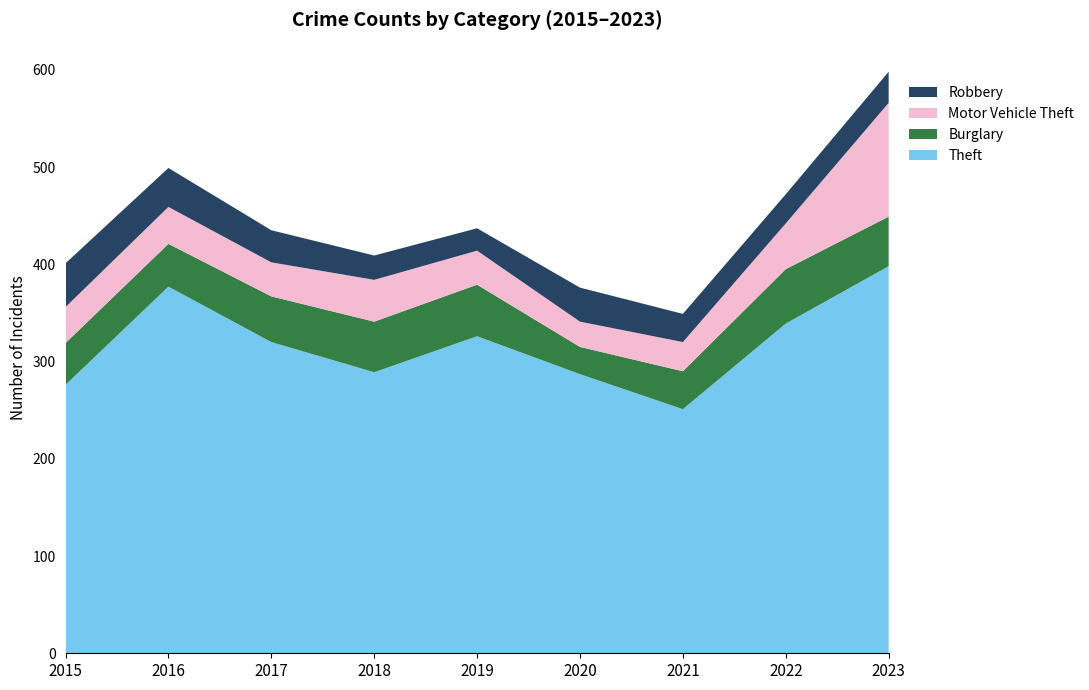

Reading right to left, transcribe all the data shown in this chart.

Theft: 398	339	251	287	326	289	320	377	276
Burglary: 51	56	39	28	53	52	47	44	43
Motor Vehicle Theft: 117	47	30	26	35	43	35	38	37
Robbery: 32	30	29	35	23	25	33	40	45